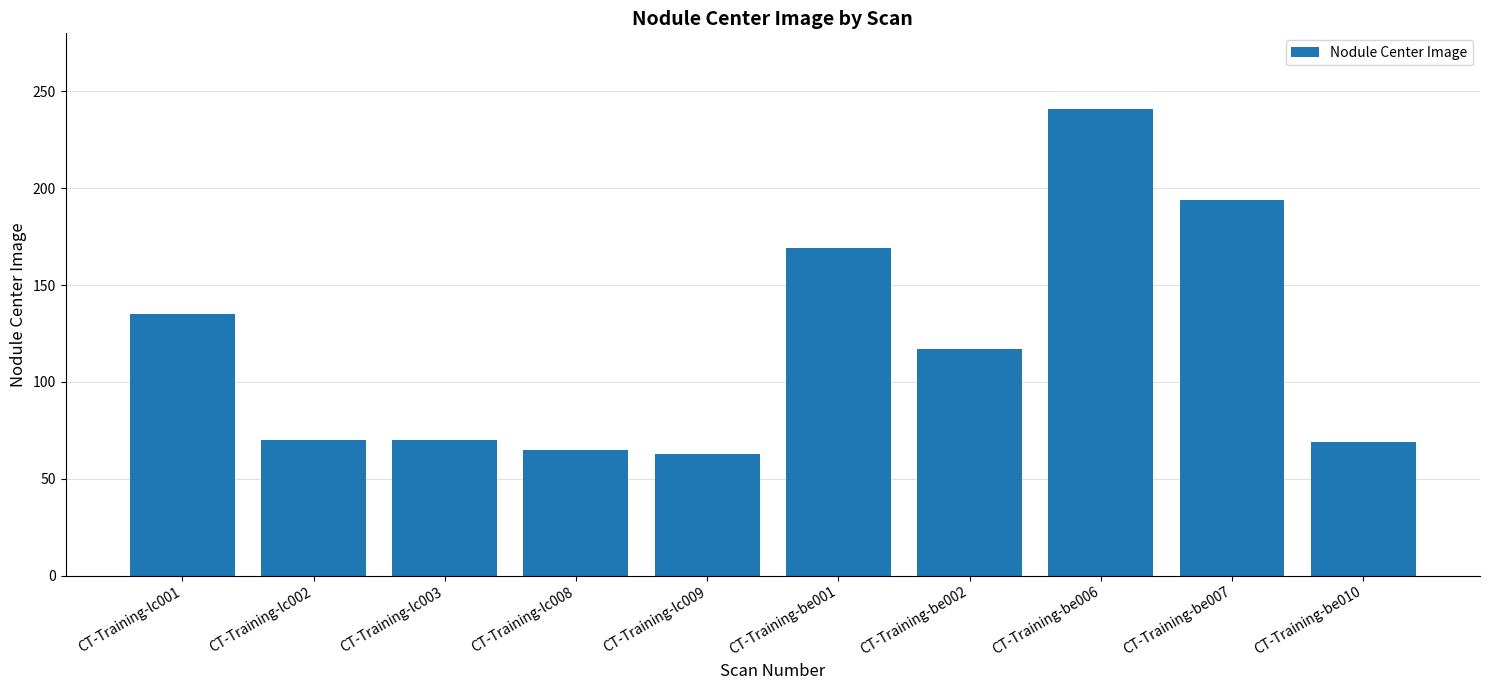

How many bars are there in total?

10